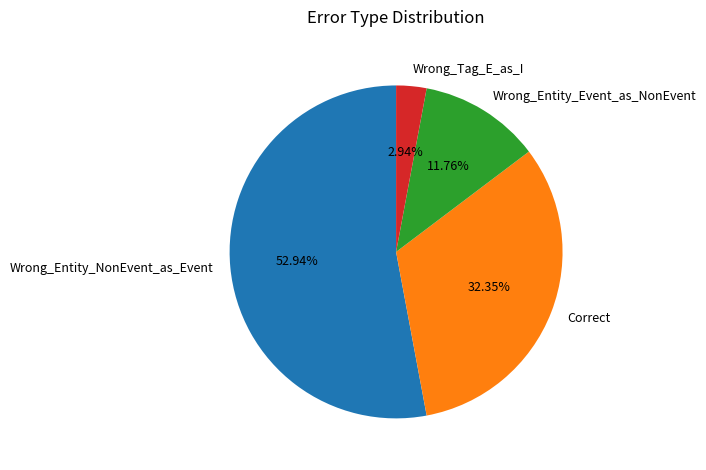

How many segments does this pie chart have?

4